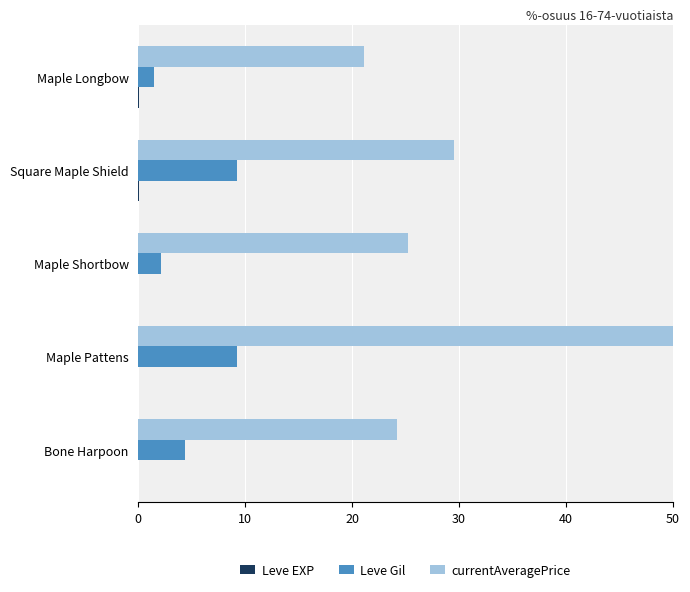

True or false: Leve Gil has a value of 9.2 at Maple Pattens.

True